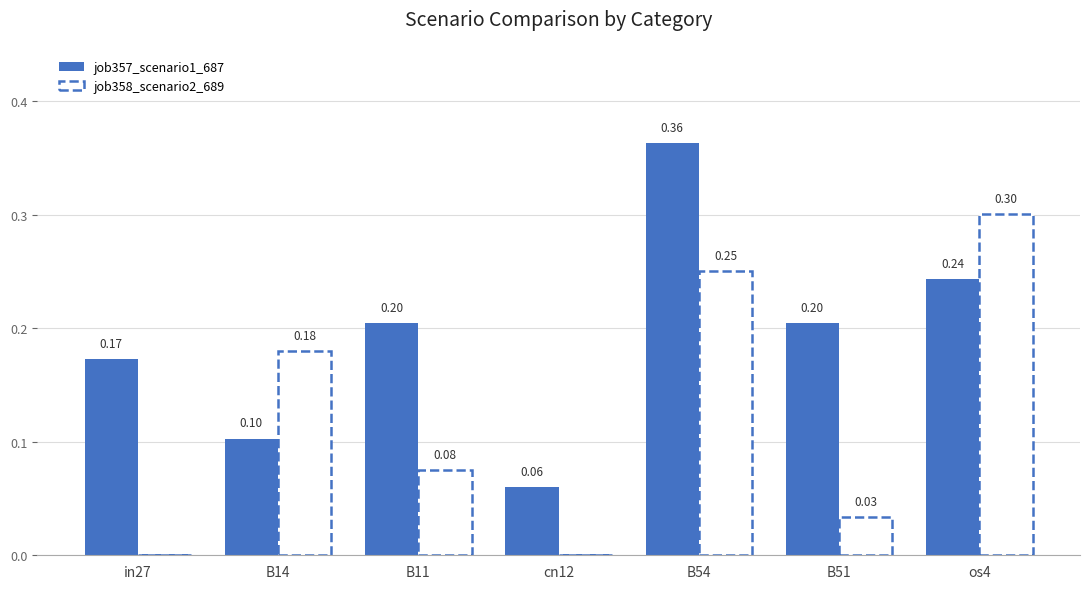

What are all the series names shown in the legend?

job357_scenario1_687, job358_scenario2_689